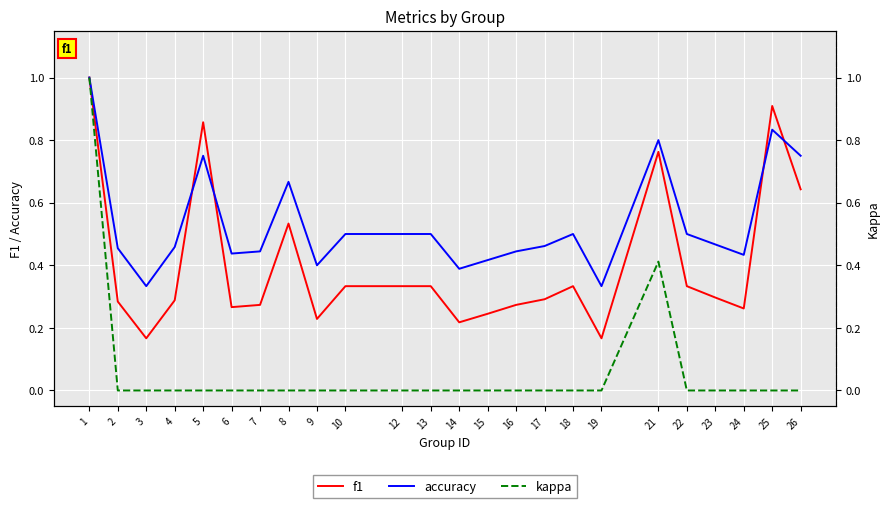

What is the difference between the maximum and minimum values in the f1 series?

0.8